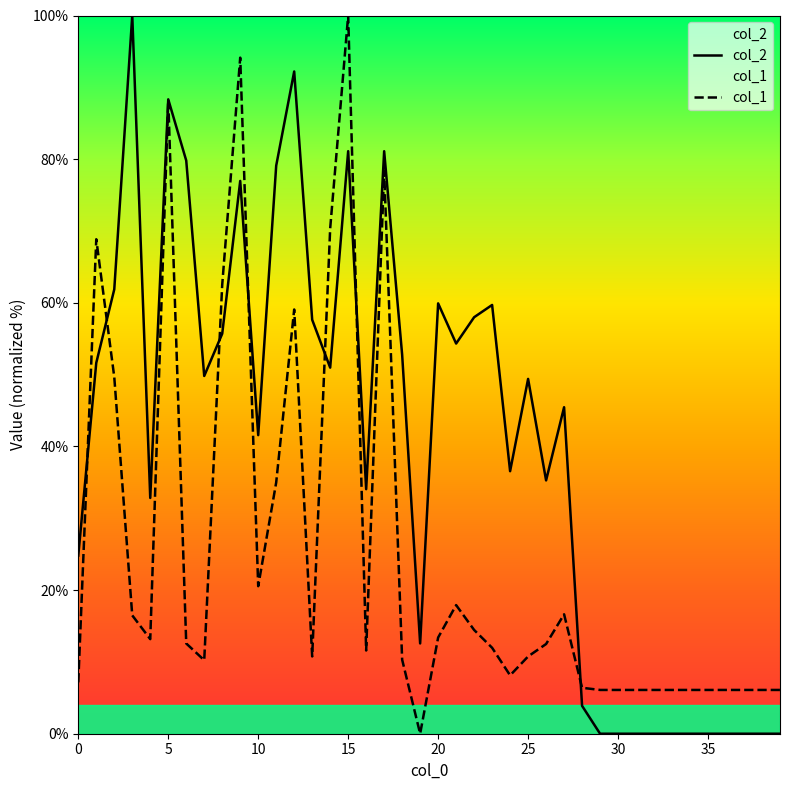

What is the greatest value displayed?

100.0